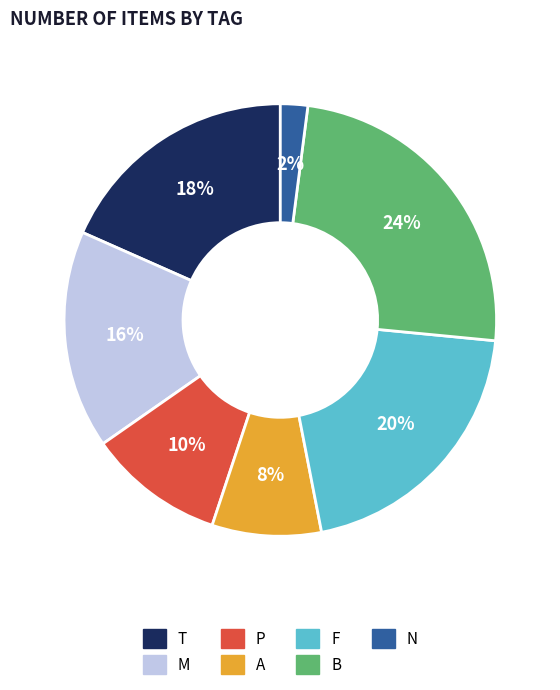

Combined, do F and B account for over 50%?

No